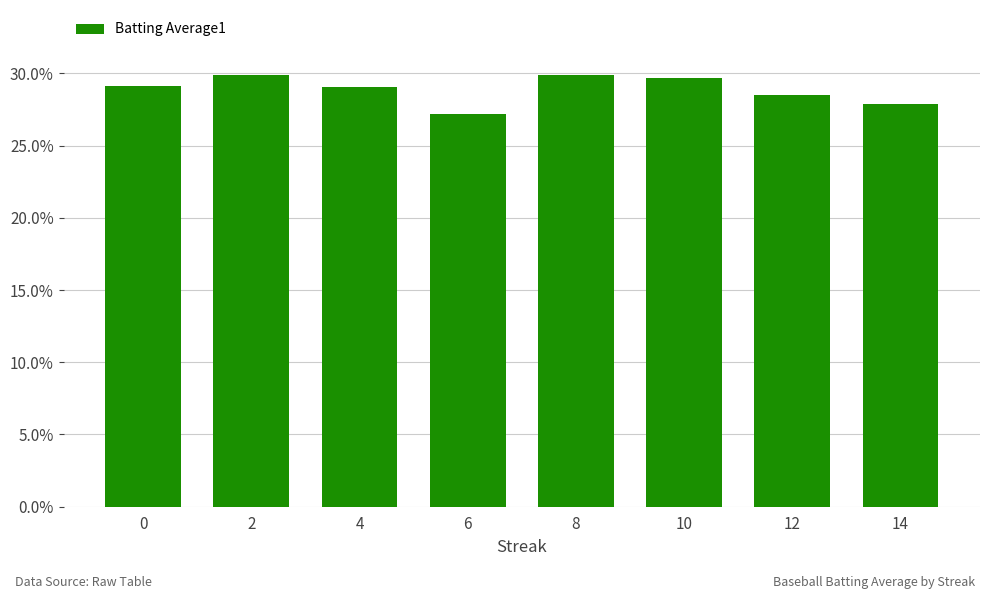

Are the bars horizontal?

No